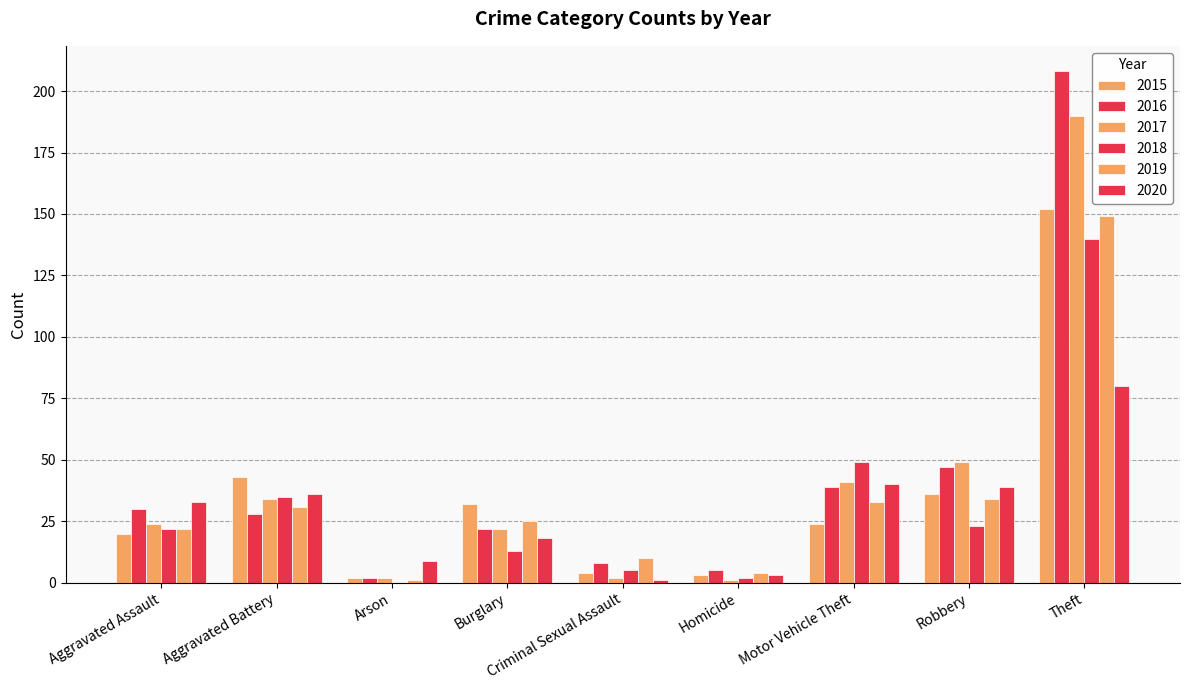

What position from the right is Criminal Sexual Assault?

5